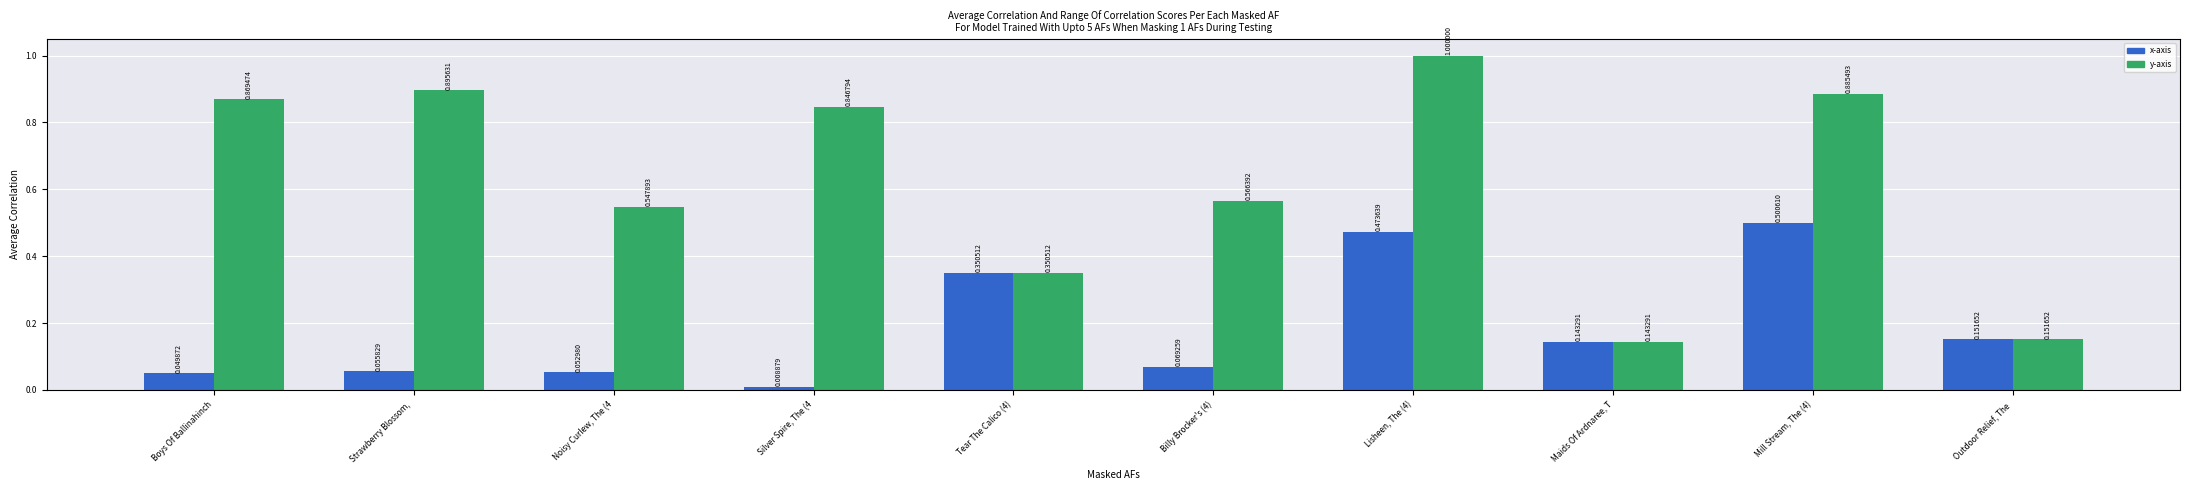

At which category is the sum across all series the highest?

Lisheen, The (4)